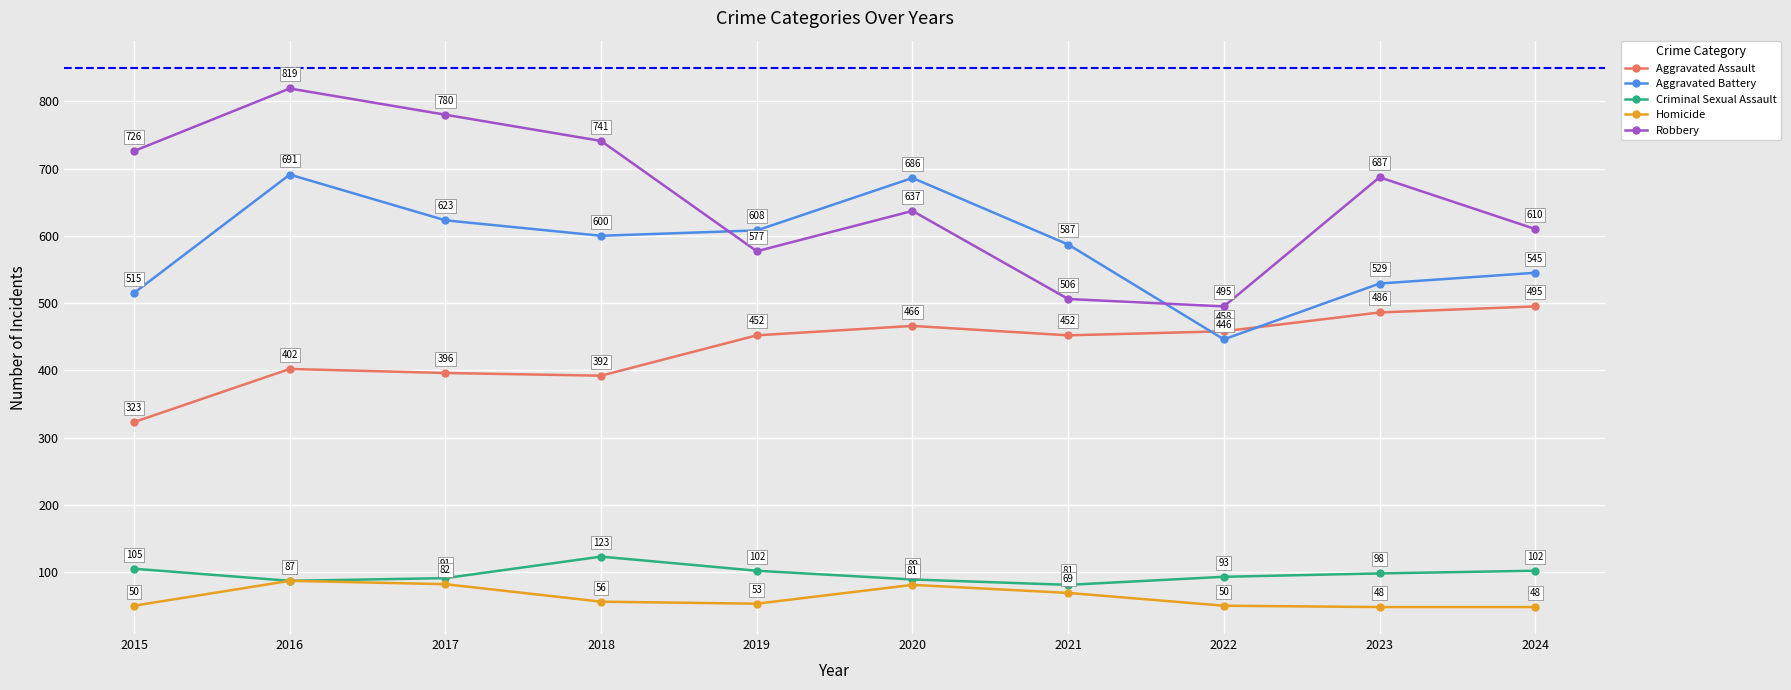

Which series has the largest total across all categories?

Robbery